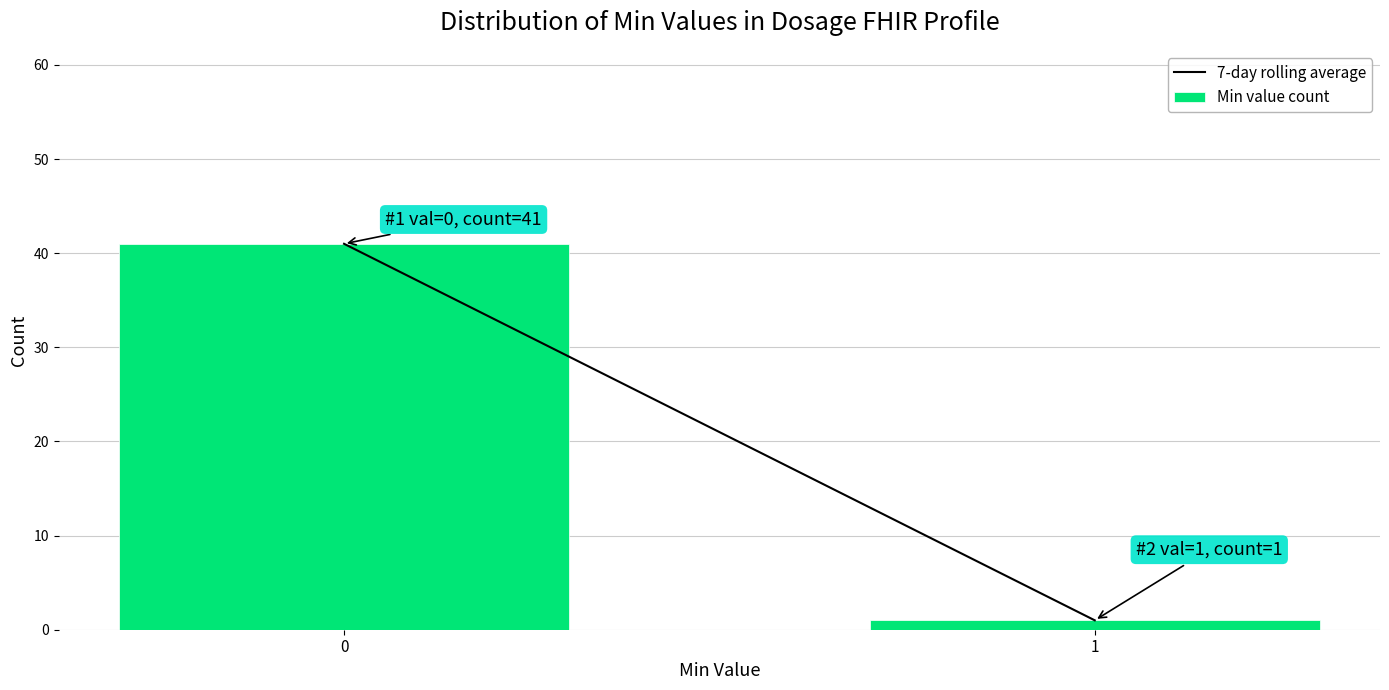

Reading left to right, what are all the values shown in this chart?

41	1